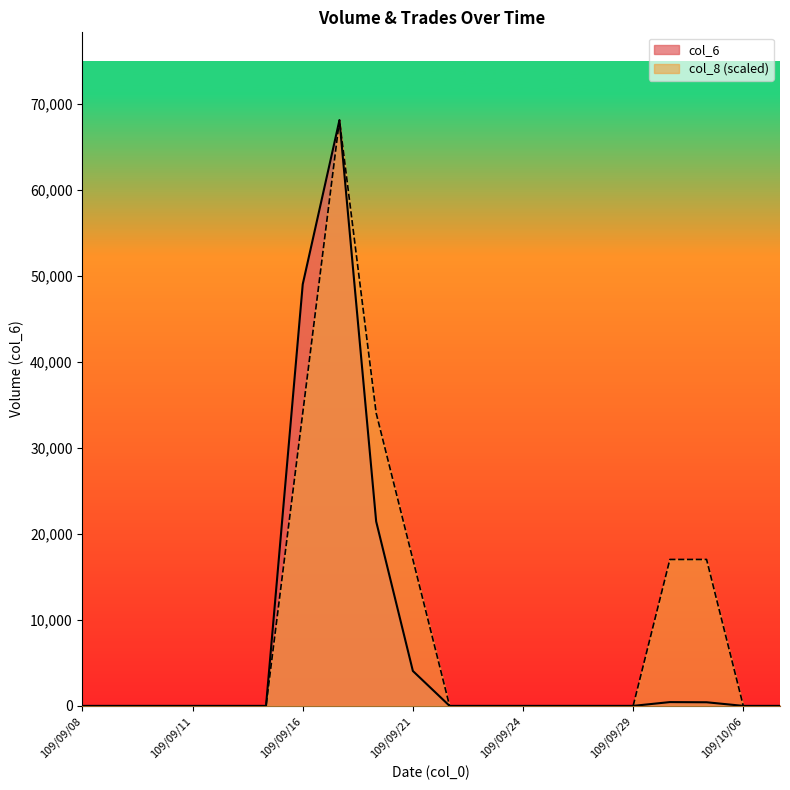

Reading left to right, list all the values displayed in this chart.

col_6: 0.0	0.0	0.0	0.0	0.0	0.0	49060.0	68150.0	21460.0	4060.0	0.0	0.0	0.0	0.0	0.0	0.0	440.0	420.0	0.0	0.0
col_8: 0.0	0.0	0.0	0.0	0.0	0.0	34075.0	68150.0	34075.0	17037.5	0.0	0.0	0.0	0.0	0.0	0.0	17037.5	17037.5	0.0	0.0